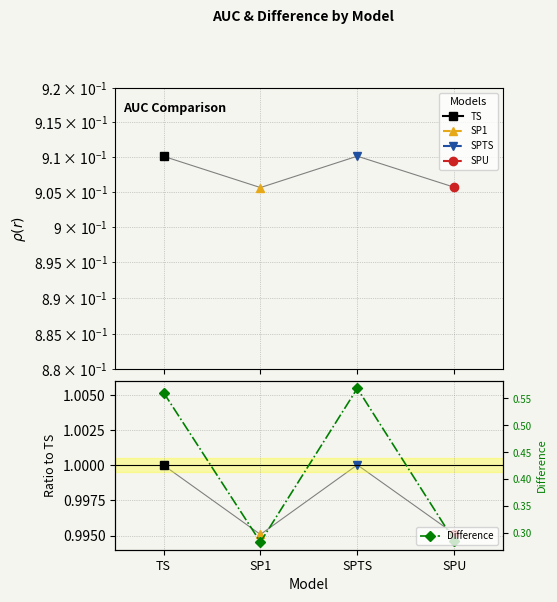

How many data points does each series have?

4